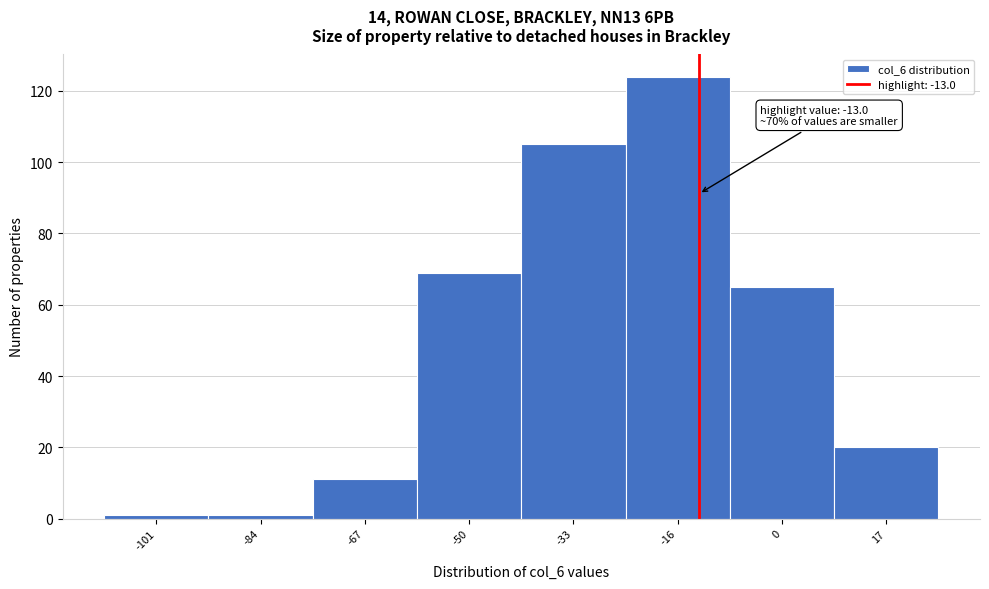

Over which range of the x-axis is the bar tallest?

-25 to -8